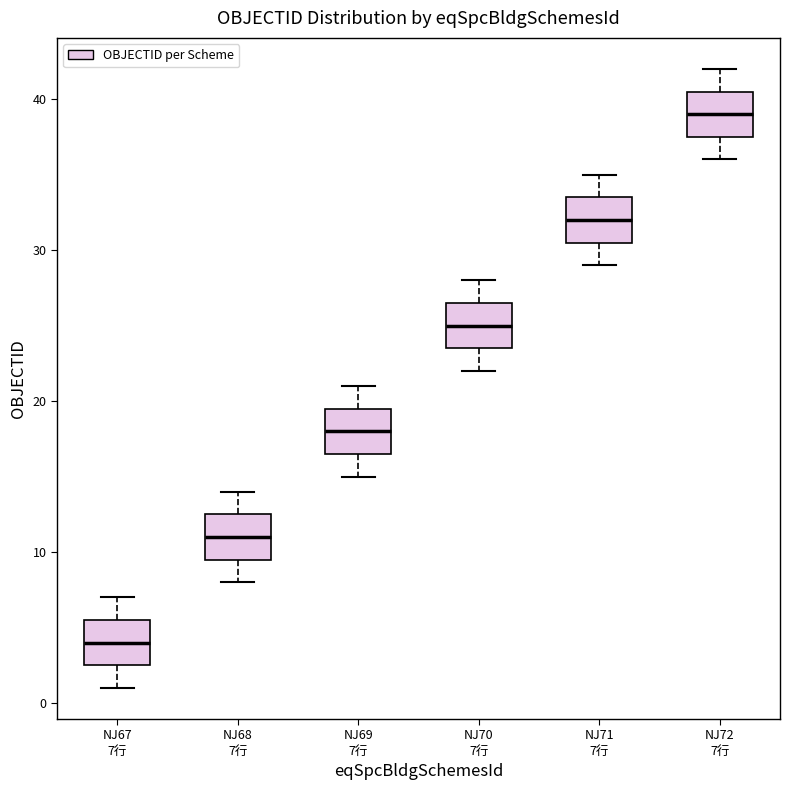

Reading left to right, transcribe this box plot: for each box, give where its median line is, the range the box spans, and where its two whiskers end, as read against the y-axis. The values are not printed on the chart, so give them approximately, as read against the axis.

NJ67 7行: median 4, box 3 to 6, whiskers 1 to 7
NJ68 7行: median 11, box 10 to 13, whiskers 8 to 14
NJ69 7行: median 18, box 17 to 20, whiskers 15 to 21
NJ70 7行: median 25, box 24 to 27, whiskers 22 to 28
NJ71 7行: median 32, box 31 to 34, whiskers 29 to 35
NJ72 7行: median 39, box 38 to 41, whiskers 36 to 42